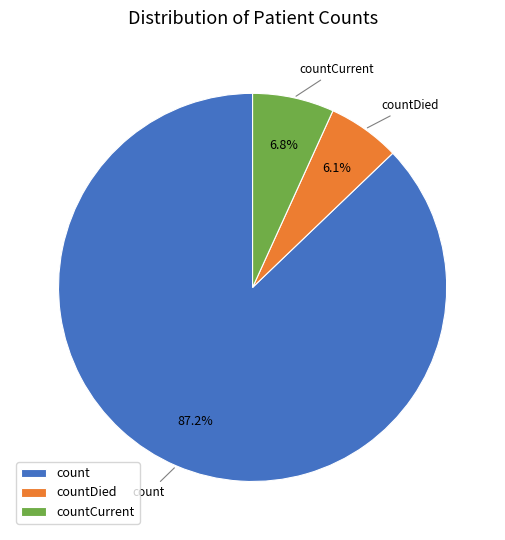

What is the smallest slice in the pie chart?

countDied